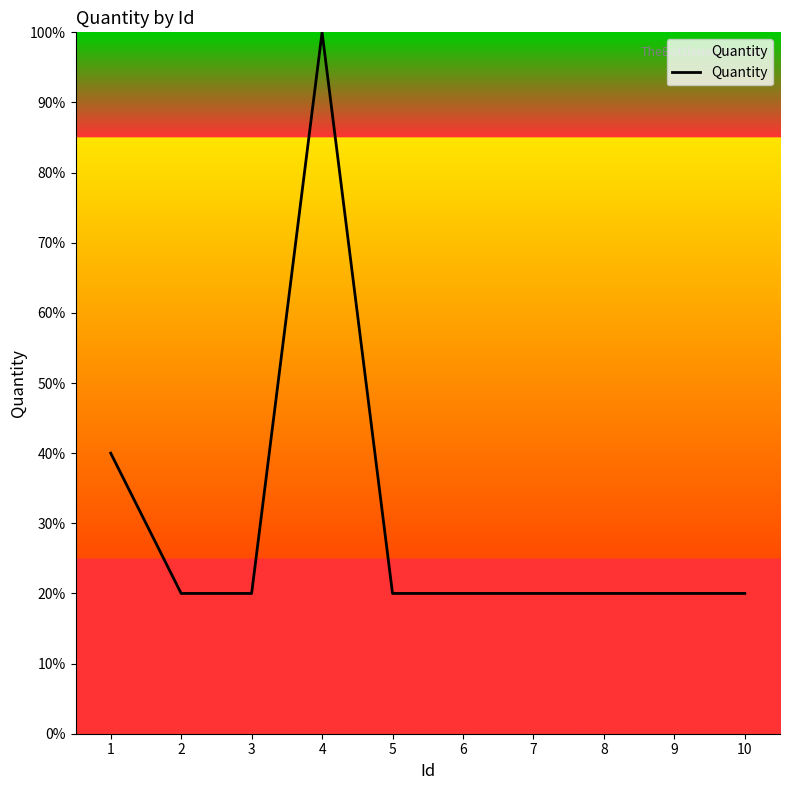

Is it true that the value at 4 is 100?

True